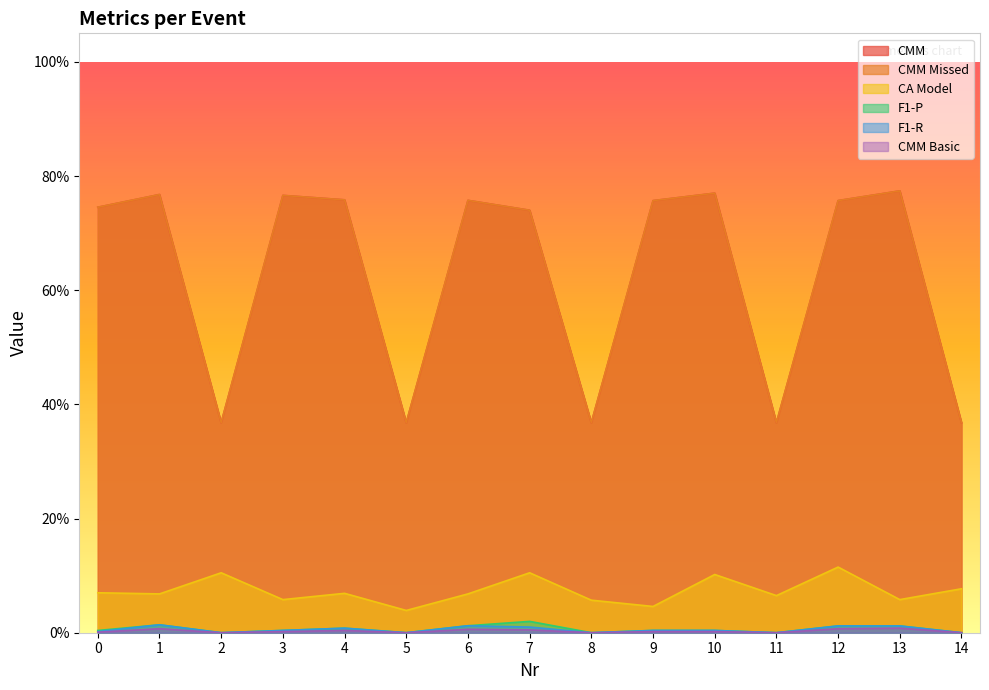

Reading left to right, extract all data points from this chart.

CMM: 0.7	0.8	0.4	0.8	0.8	0.4	0.8	0.7	0.4	0.8	0.8	0.4	0.8	0.8	0.4
CMM Missed: 0.7	0.8	0.4	0.8	0.8	0.4	0.8	0.7	0.4	0.8	0.8	0.4	0.8	0.8	0.4
CA Model: 0.1	0.1	0.1	0.1	0.1	0.0	0.1	0.1	0.1	0.0	0.1	0.1	0.1	0.1	0.1
F1-P: 0.0	0.0	0.0	0.0	0.0	0.0	0.0	0.0	0.0	0.0	0.0	0.0	0.0	0.0	0.0
F1-R: 0.0	0.0	0.0	0.0	0.0	0.0	0.0	0.0	0.0	0.0	0.0	0.0	0.0	0.0	0.0
CMM Basic: 0.0	0.0	0.0	0.0	0.0	0.0	0.0	0.0	0.0	0.0	0.0	0.0	0.0	0.0	0.0